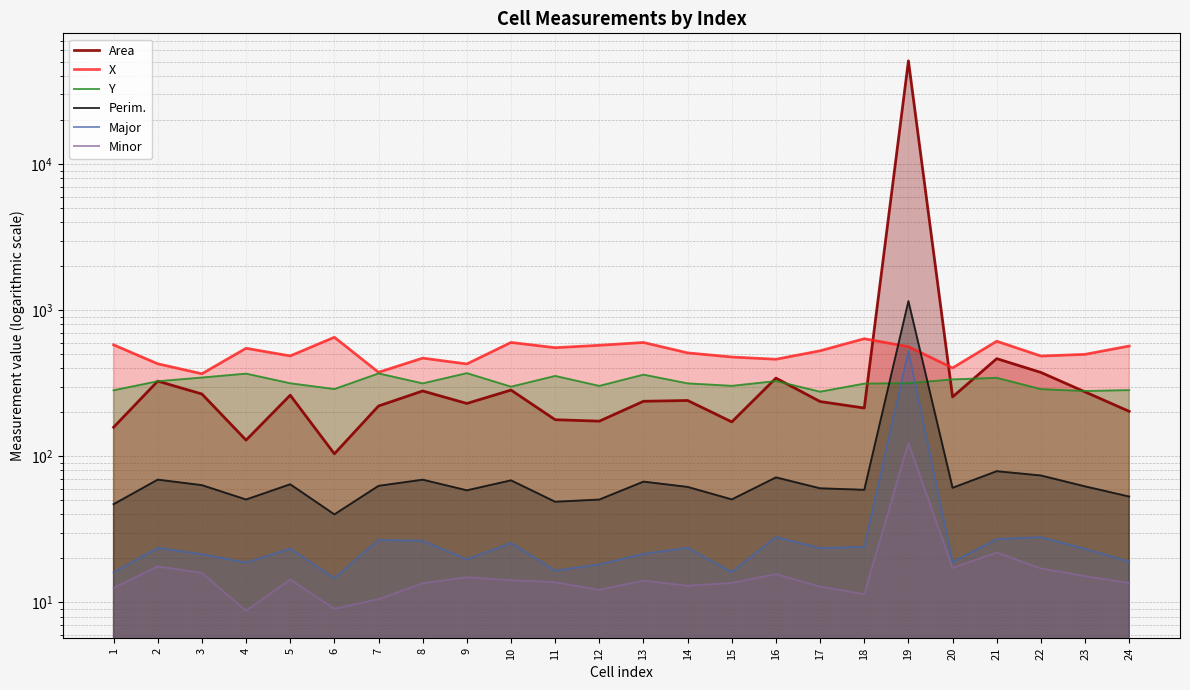

Which series changed the most between 11 and 12?

Y